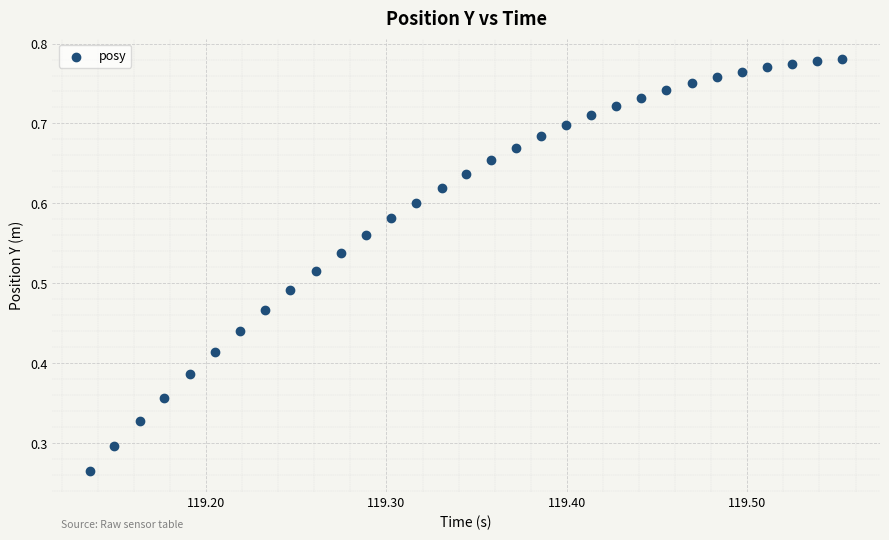

How many data points are displayed?

31